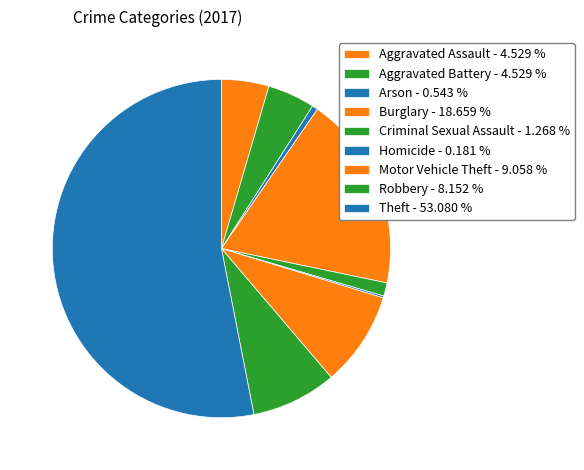

What percentage is the Robbery slice, to the nearest percent?

8%